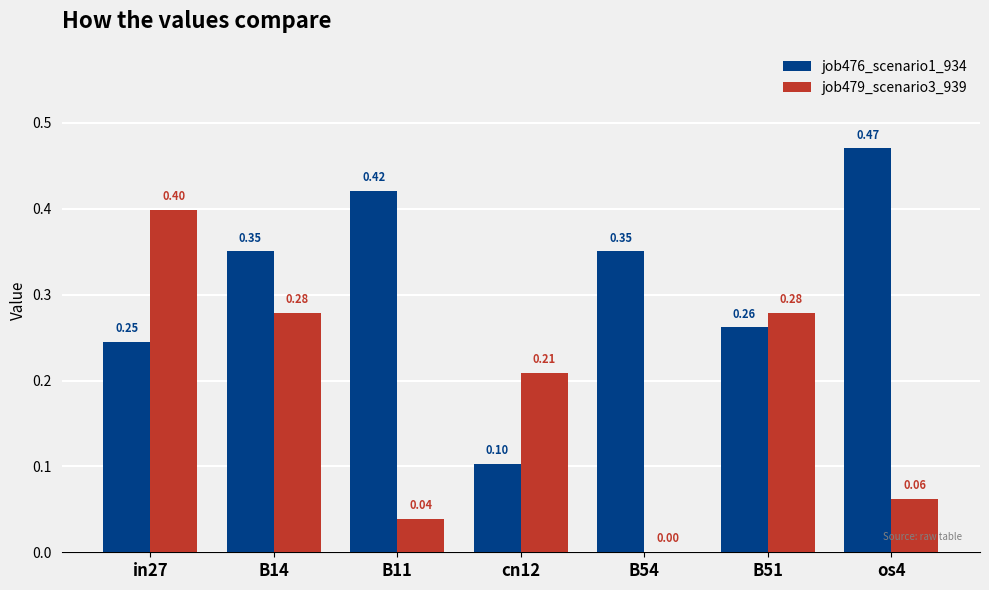

Is the value of job479_scenario3_939 at os4 greater than the value of job476_scenario1_934 at B11?

No